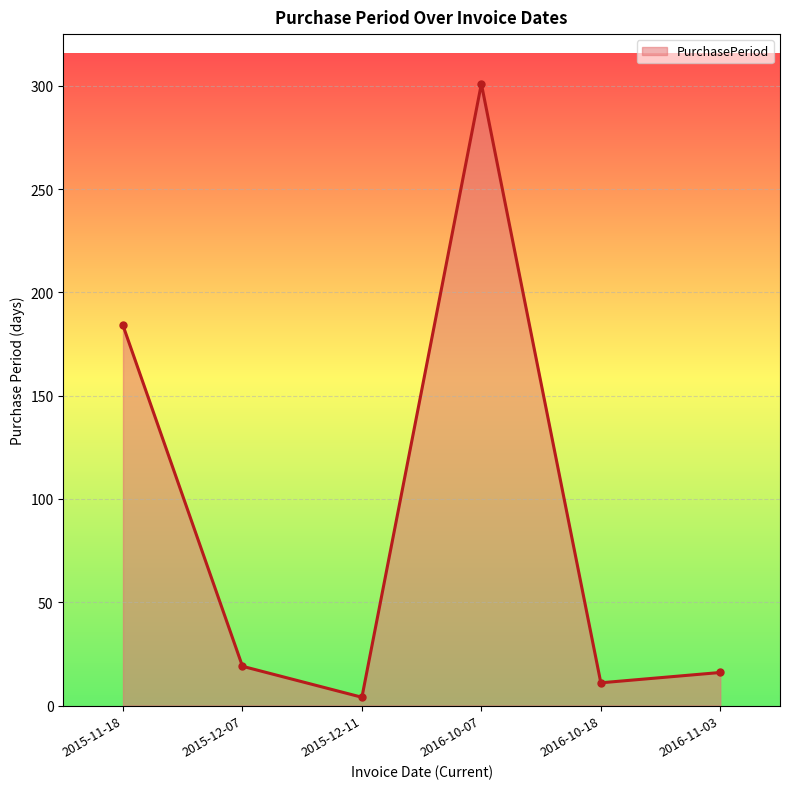

What is the sum of the values at 2016-10-07 and 2016-10-18?

312